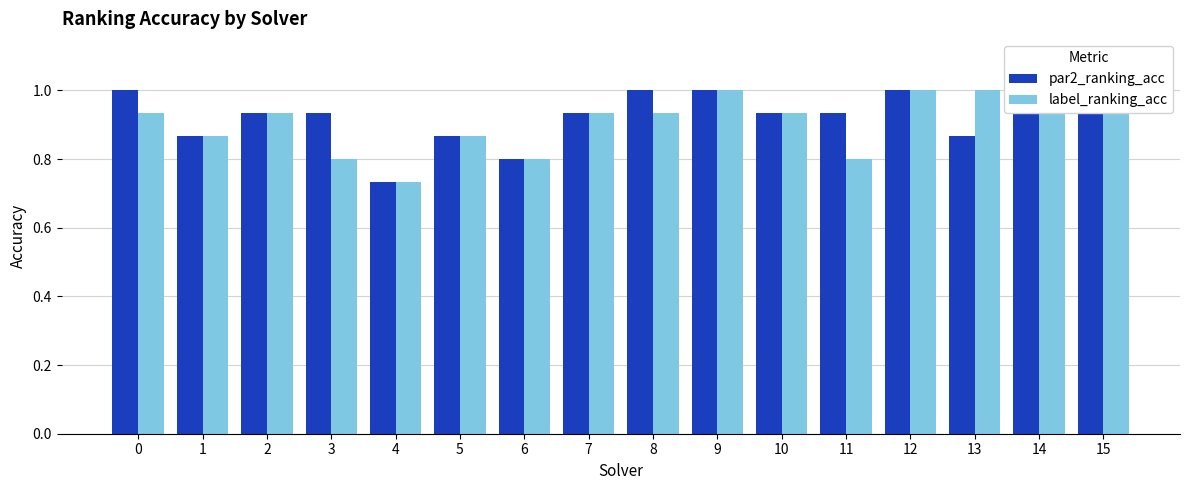

Which series changed the most between 9 and 15?

par2_ranking_acc